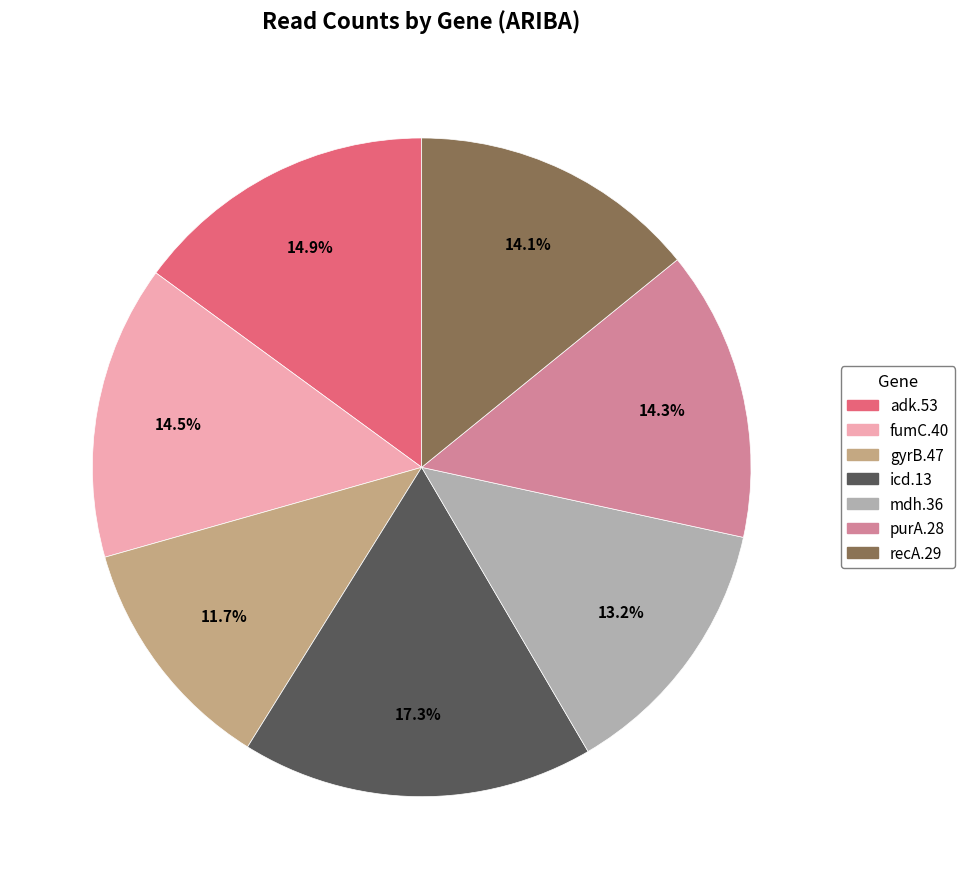

To the nearest percent, what portion does recA.29 represent?

14%